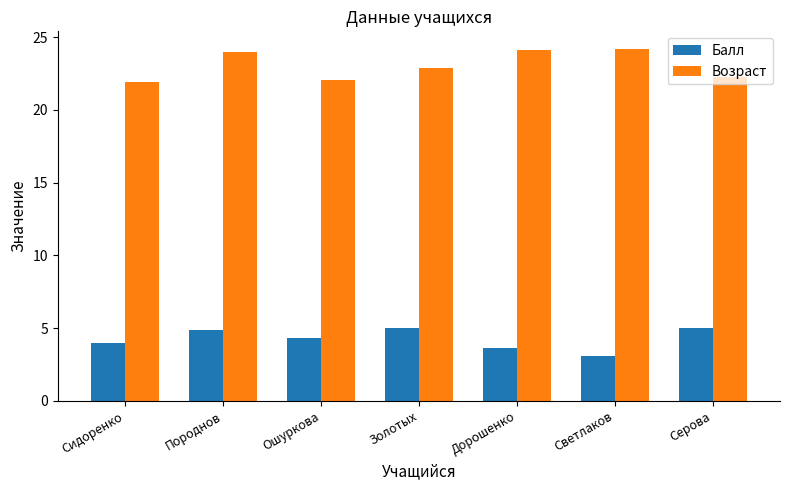

Which series has the largest total across all categories?

Возраст